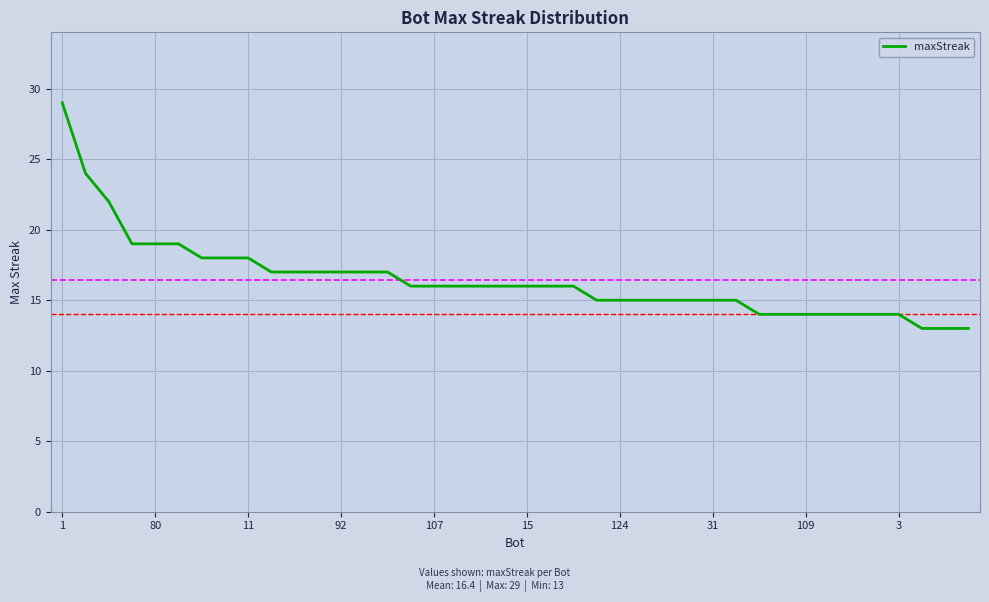

What is the difference between the maximum and minimum values?

16